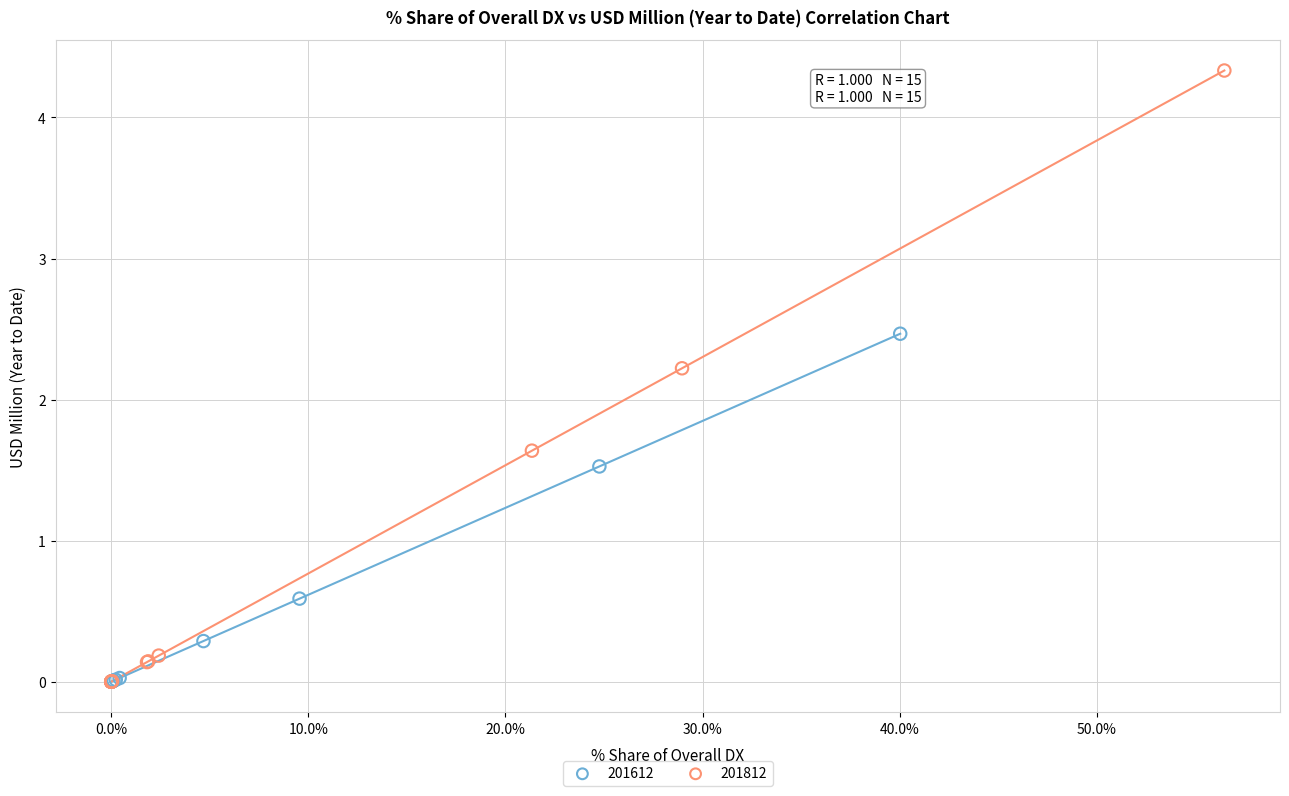

Which series has the largest Y range (max minus min)?

201812